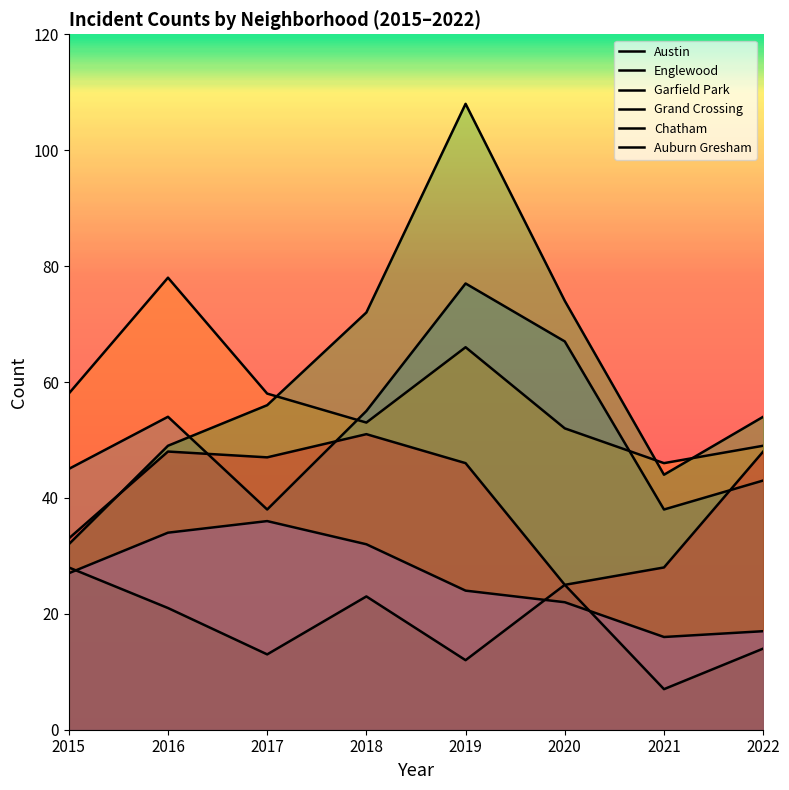

What is the difference between the Chatham values at 2021 and 2019?

8